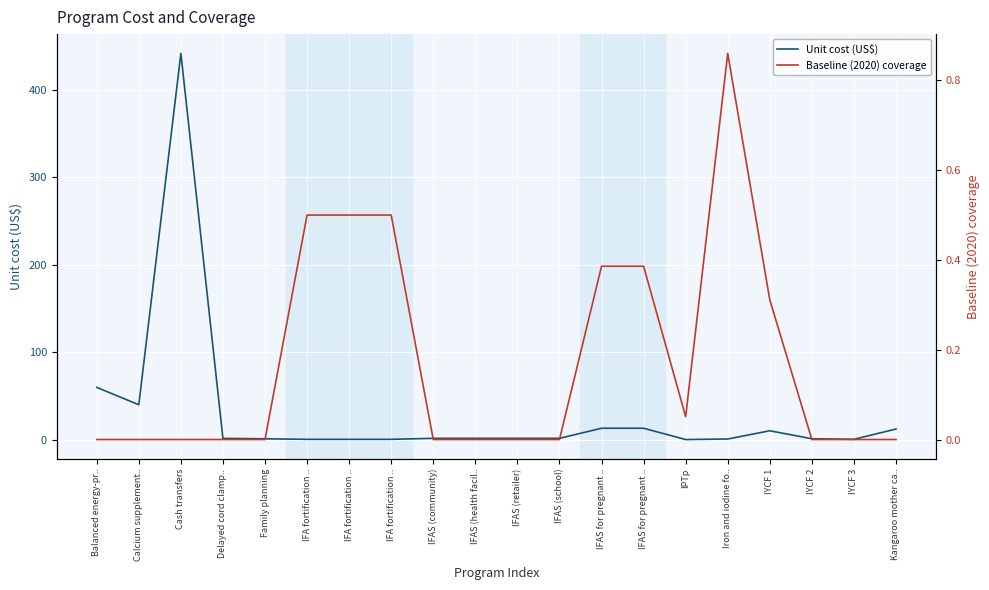

Which series ends up on top after the final intersection of Baseline (2020) coverage and Unit cost (US$)?

Unit cost (US$)